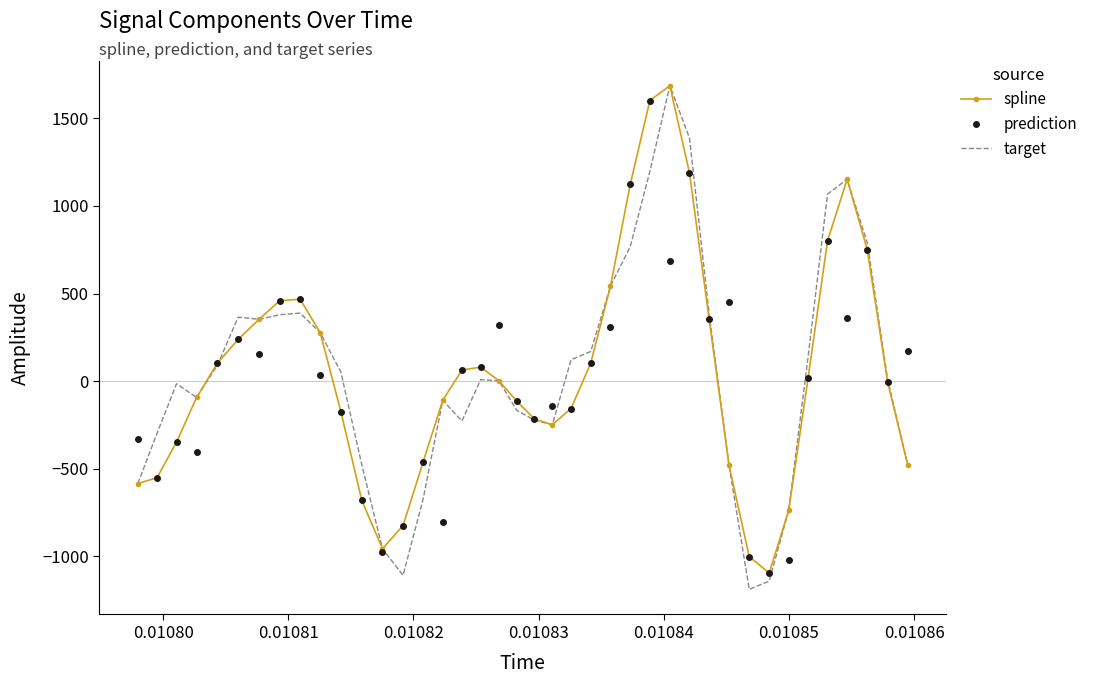

Which series has the largest range (max minus min)?

target